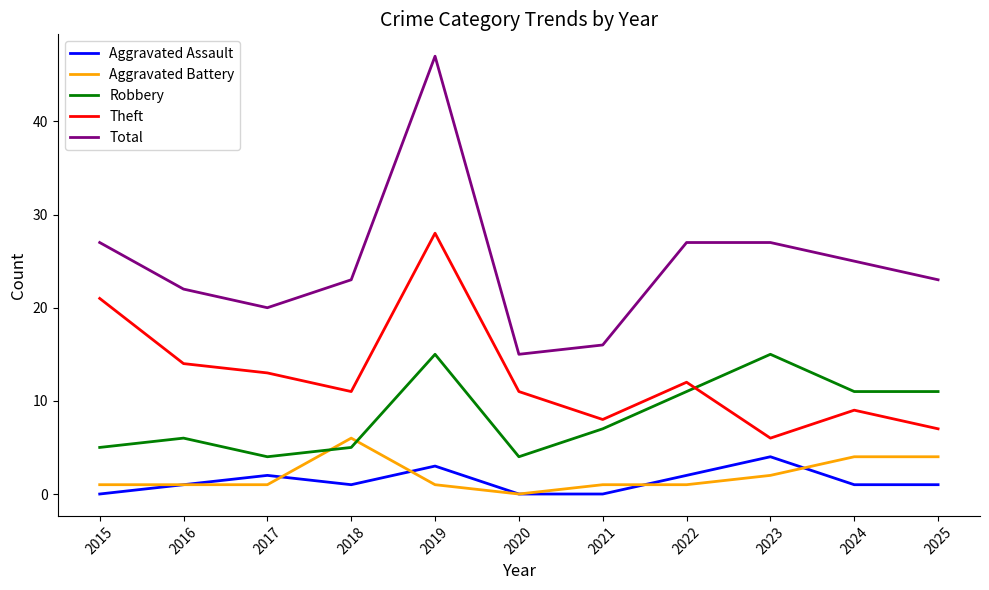

Which series changed the most between 2015 and 2016?

Theft